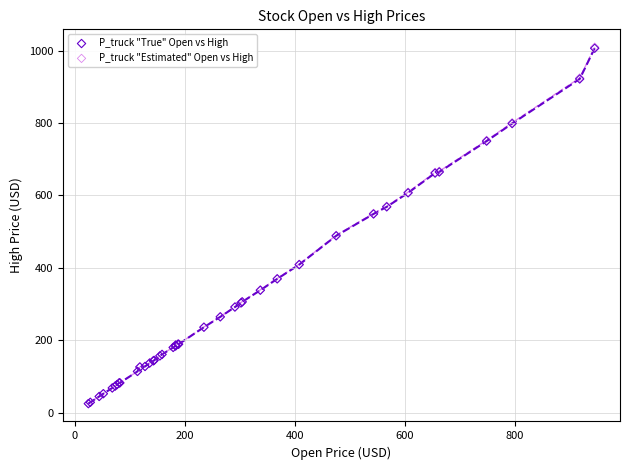

What are all the series names shown in the legend?

P_truck "True" Open vs High, P_truck "Estimated" Open vs High